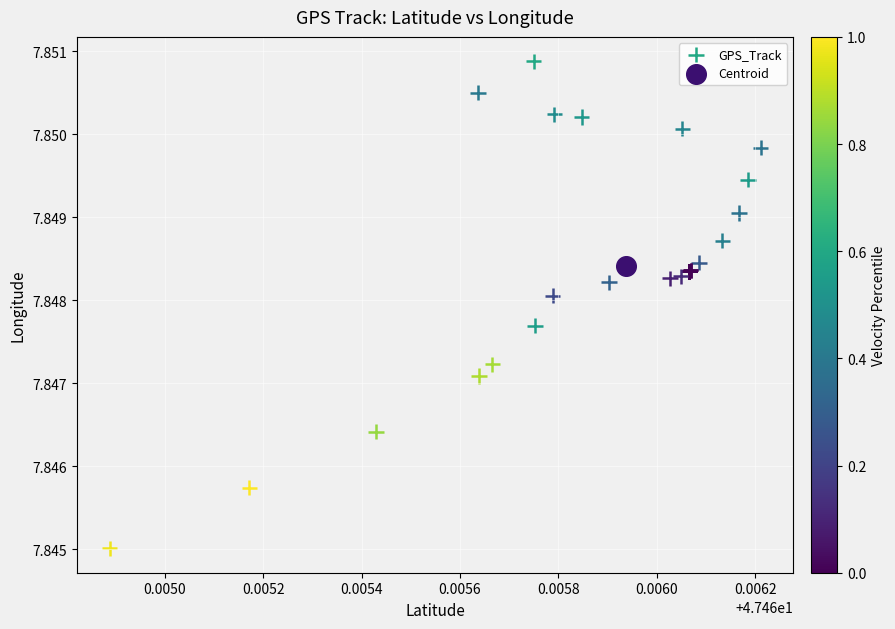

What are all the series names shown in the legend?

GPS_Track, Centroid